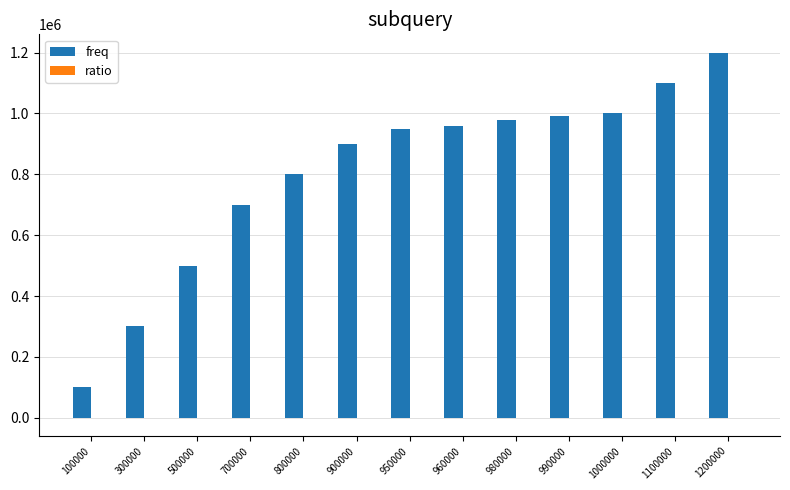

The value of freq at 1000000 is 1000000.0. True or false?

True